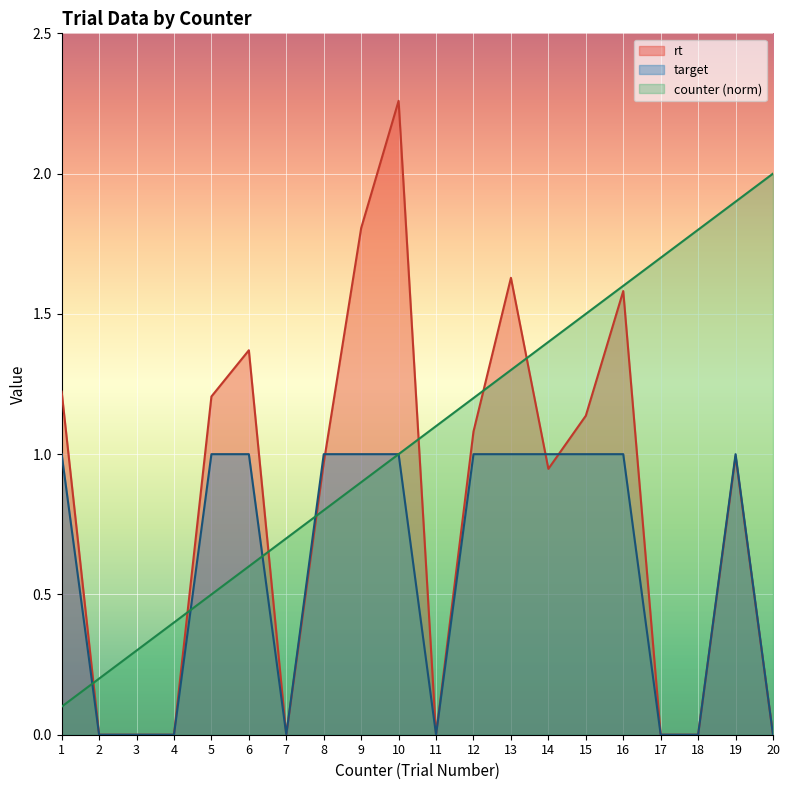

The counter series shows 1.9 at 12. True or false?

False